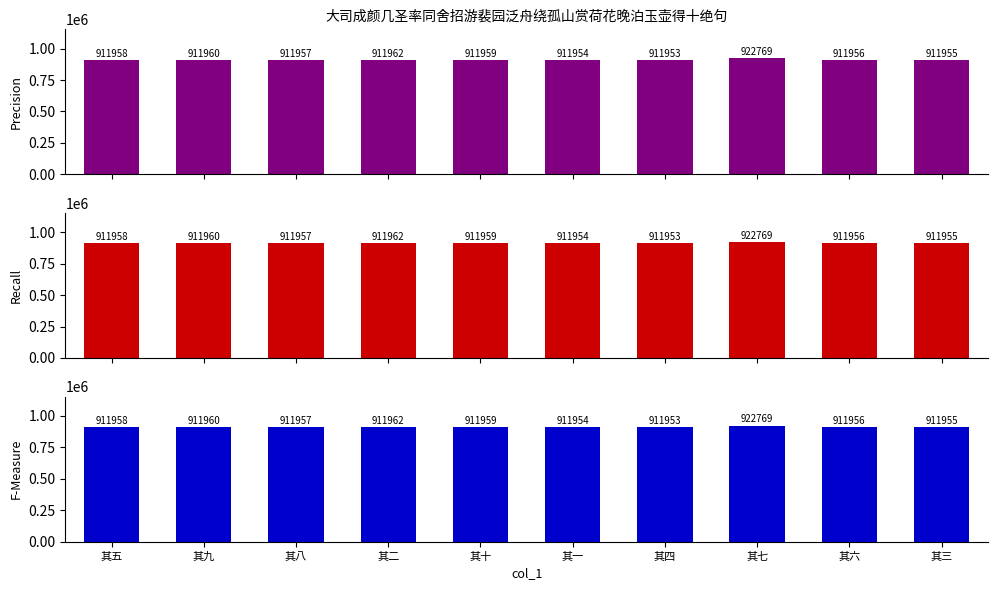

Read the Recall value at 其二, to the nearest 10.

911960